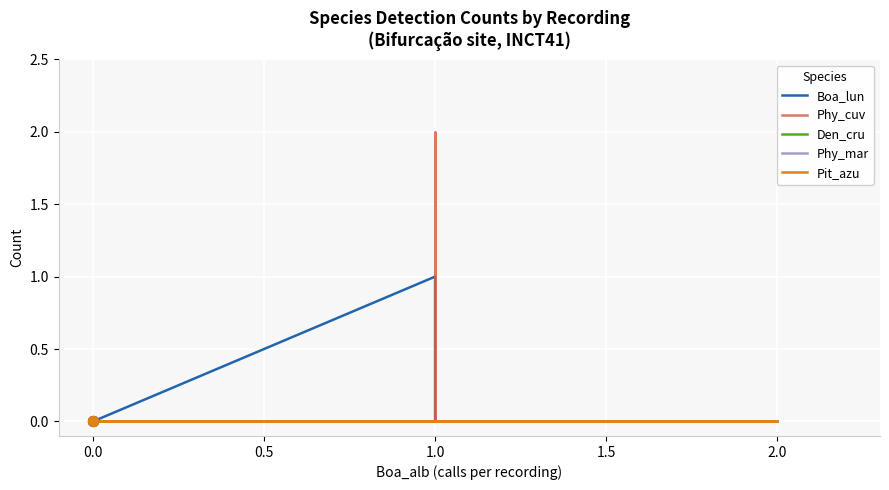

Which series contains the highest Y value?

Phy_cuv